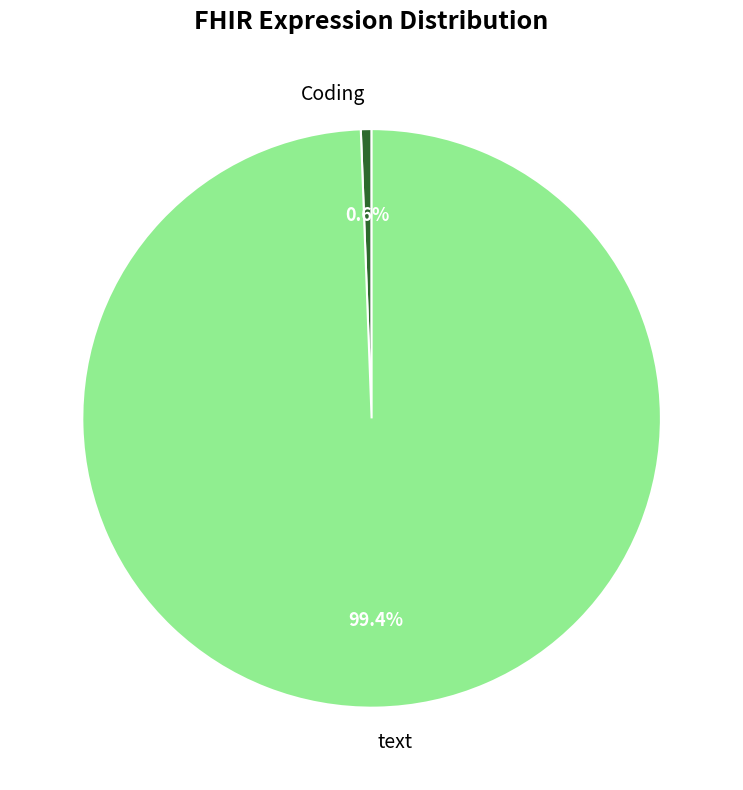

To the nearest percent, what portion does Coding represent?

1%